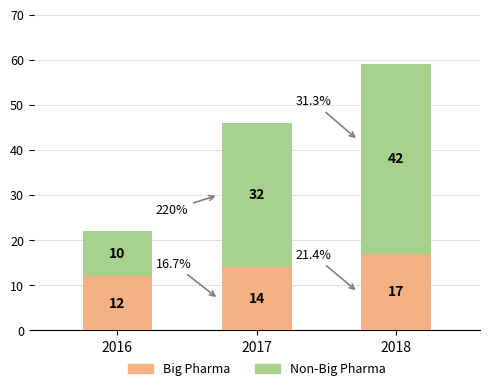

Are the bars horizontal?

No